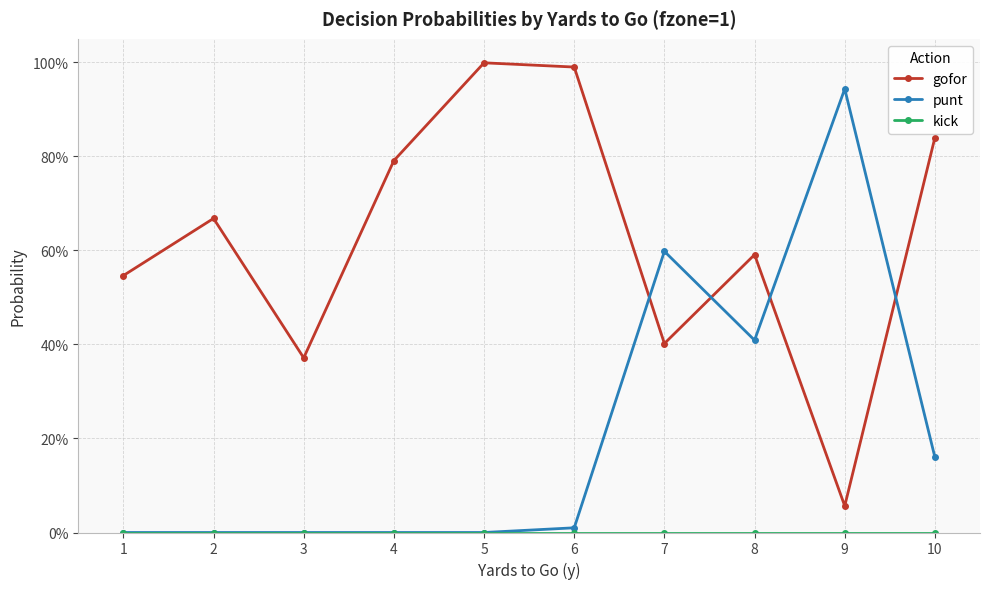

Reading left to right, extract all data points from this chart.

gofor: 1=0.5	2=0.7	3=0.4	4=0.8	5=1.0	6=1.0	7=0.4	8=0.6	9=0.1	10=0.8
punt: 1=0.0	2=0.0	3=0.0	4=0.0	5=0.0	6=0.0	7=0.6	8=0.4	9=0.9	10=0.2
kick: 1=0.0	2=0.0	3=0.0	4=0.0	5=0.0	6=0.0	7=0.0	8=0.0	9=0.0	10=0.0